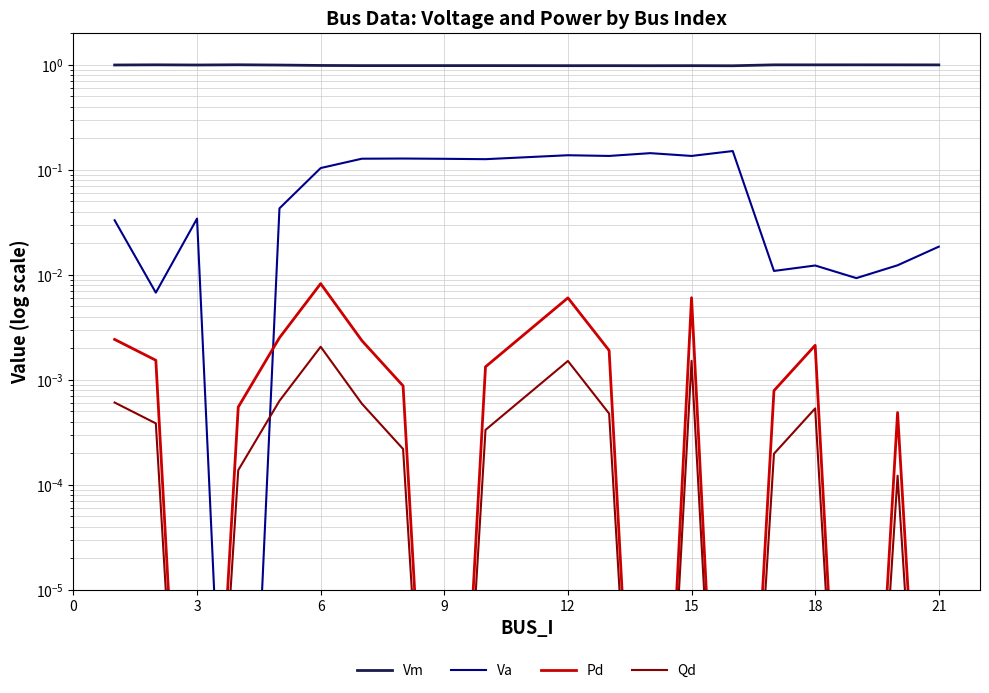

In Pd, how many points are lower than both neighbors (excluding endpoints)?

5